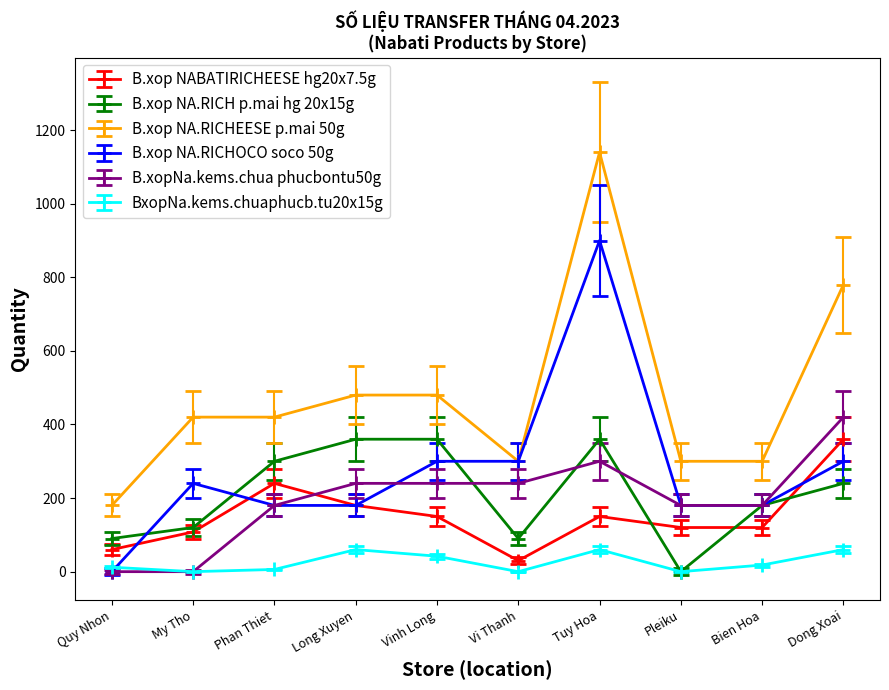

Reading left to right, transcribe all the data shown in this chart.

B.xop NABATIRICHEESE hg20x7.5g: Quy Nhon=60	My Tho=108	Phan Thiet=240	Long Xuyen=180	Vinh Long=150	Vi Thanh=30	Tuy Hoa=150	Pleiku=120	Bien Hoa=120	Dong Xoai=360
B.xop NA.RICH p.mai hg 20x15g: Quy Nhon=90	My Tho=120	Phan Thiet=300	Long Xuyen=360	Vinh Long=360	Vi Thanh=90	Tuy Hoa=360	Pleiku=0	Bien Hoa=180	Dong Xoai=240
B.xop NA.RICHEESE p.mai 50g: Quy Nhon=180	My Tho=420	Phan Thiet=420	Long Xuyen=480	Vinh Long=480	Vi Thanh=300	Tuy Hoa=1140	Pleiku=300	Bien Hoa=300	Dong Xoai=780
B.xop NA.RICHOCO soco 50g: Quy Nhon=0	My Tho=240	Phan Thiet=180	Long Xuyen=180	Vinh Long=300	Vi Thanh=300	Tuy Hoa=900	Pleiku=180	Bien Hoa=180	Dong Xoai=300
B.xopNa.kems.chua phucbontu50g: Quy Nhon=0	My Tho=0	Phan Thiet=180	Long Xuyen=240	Vinh Long=240	Vi Thanh=240	Tuy Hoa=300	Pleiku=180	Bien Hoa=180	Dong Xoai=420
BxopNa.kems.chuaphucb.tu20x15g: Quy Nhon=12	My Tho=0	Phan Thiet=6	Long Xuyen=60	Vinh Long=42	Vi Thanh=0	Tuy Hoa=60	Pleiku=0	Bien Hoa=18	Dong Xoai=60